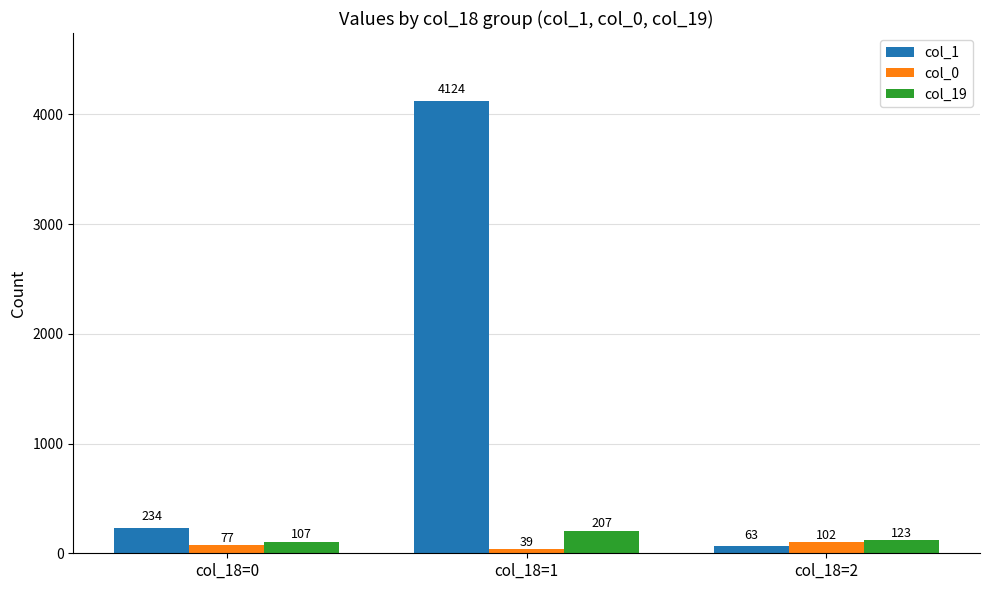

What is the minimum value shown in the chart?

39